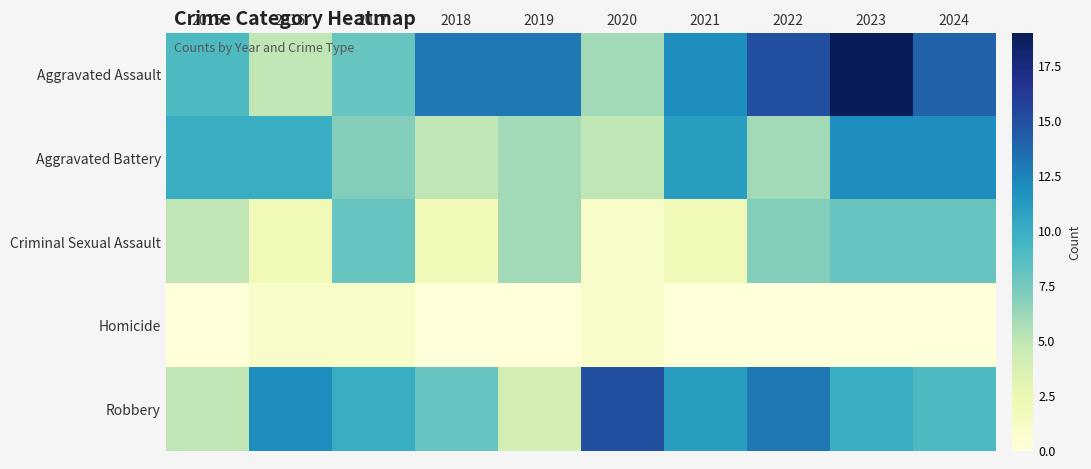

How many data points does each series have?

10